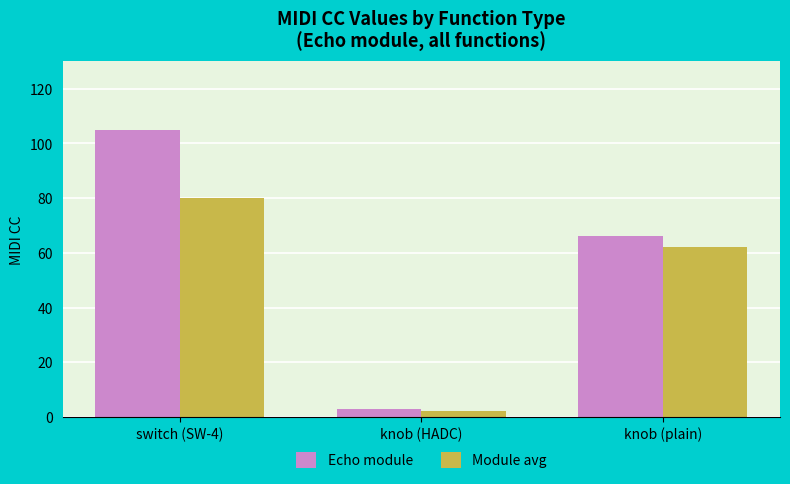

Count the Echo module values in the range 3 to 105.

3